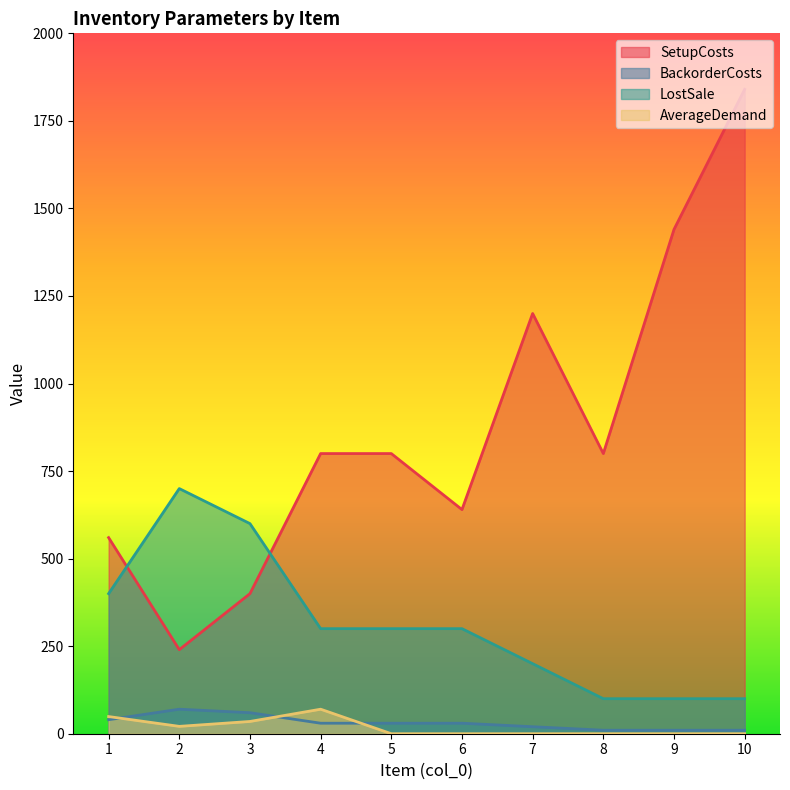

Which series has the largest range (max minus min)?

SetupCosts